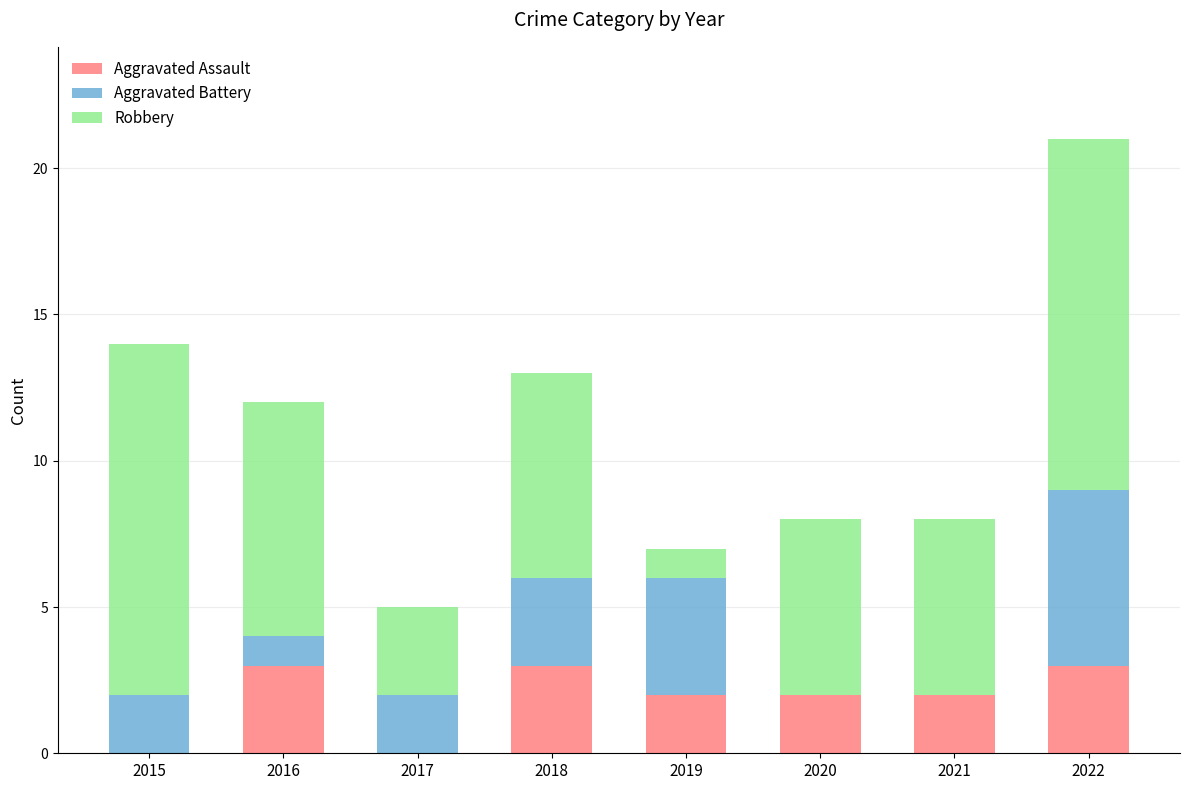

What is the total value across all series at 2018?

13